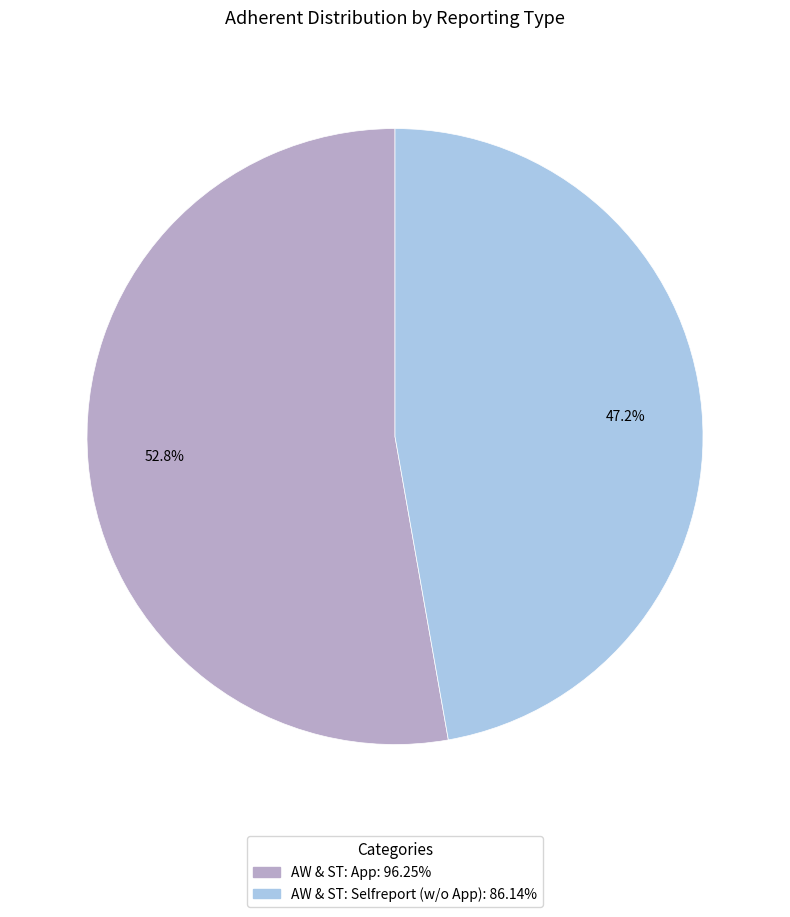

To the nearest percent, what is the difference between the AW & ST: Selfreport (w/o App) and AW & ST: App slice percentages?

6%